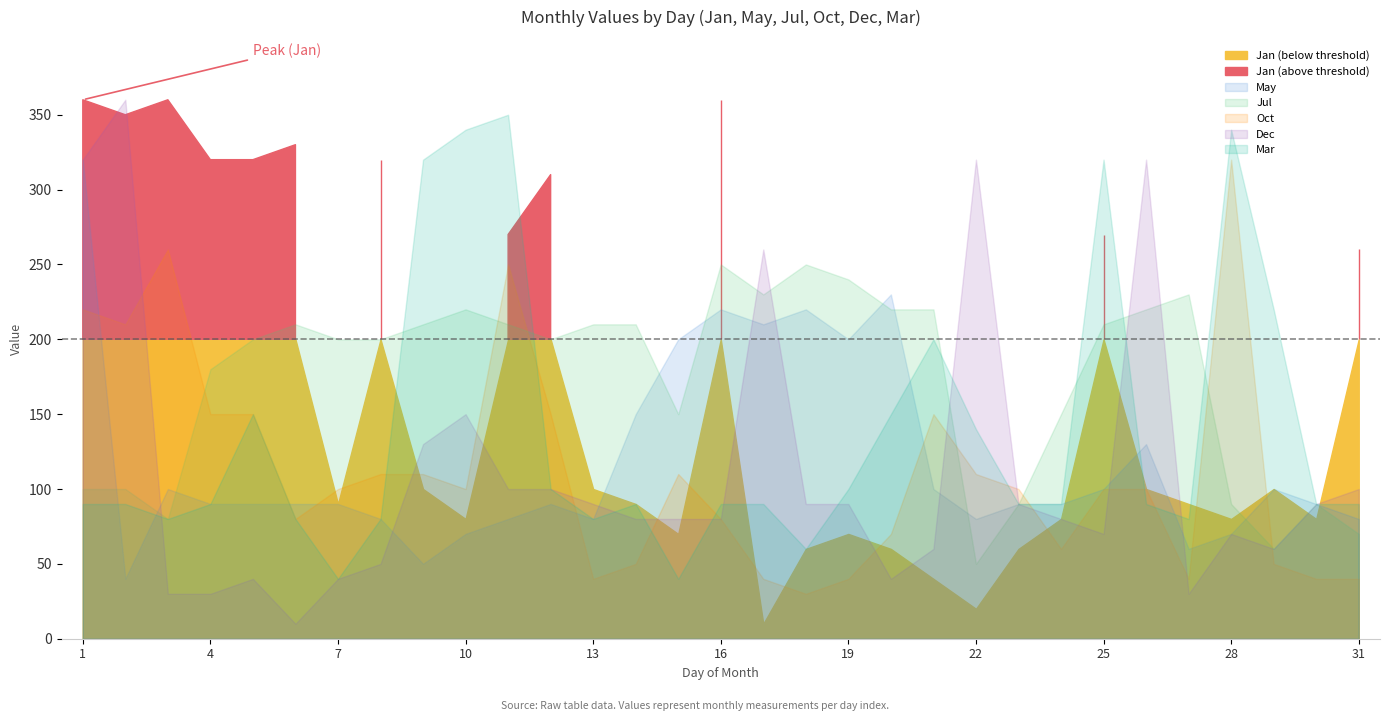

Where do Mar and Dec first cross each other?

2 and 3